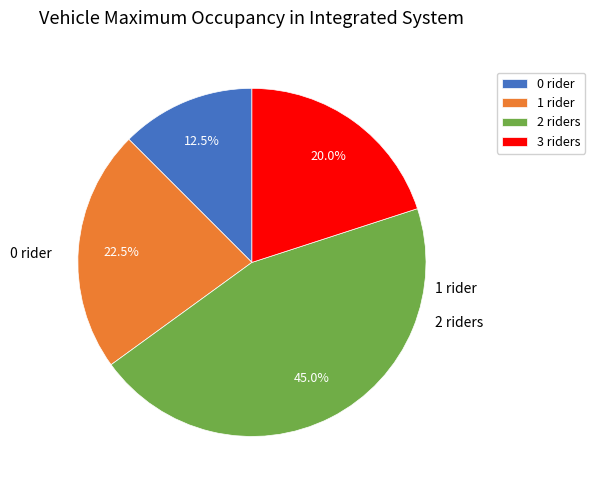

Do 0 rider and 1 rider together represent more than half of the pie?

No